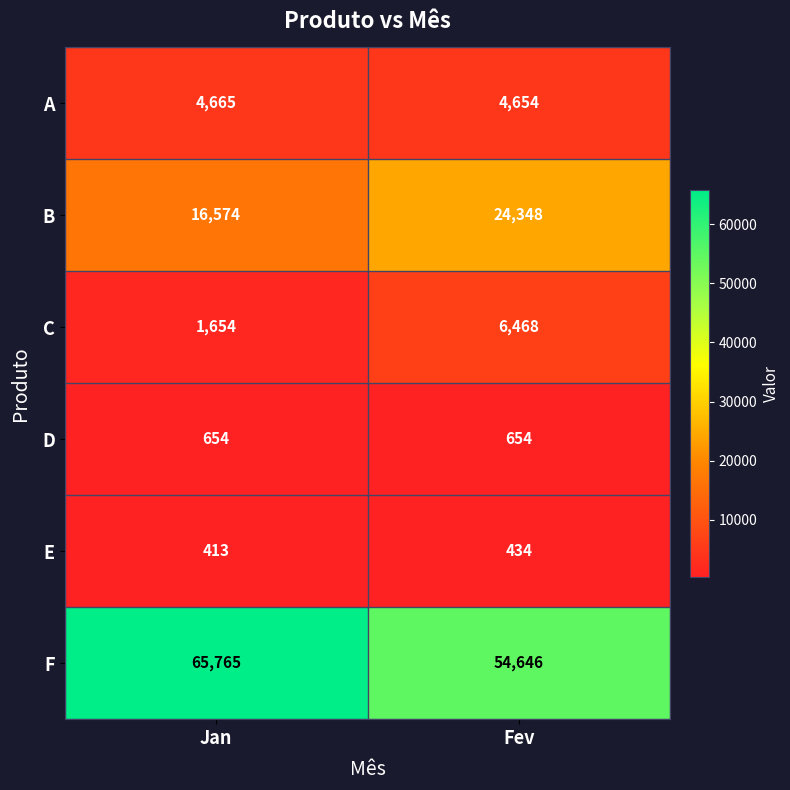

Which label corresponds to the smallest value in the chart?

Jan